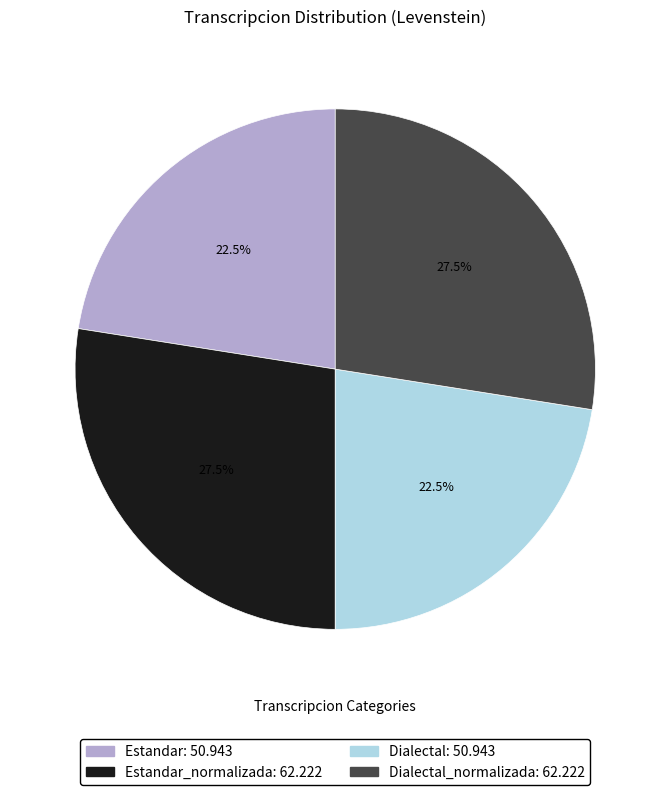

Does any single category account for the majority?

No